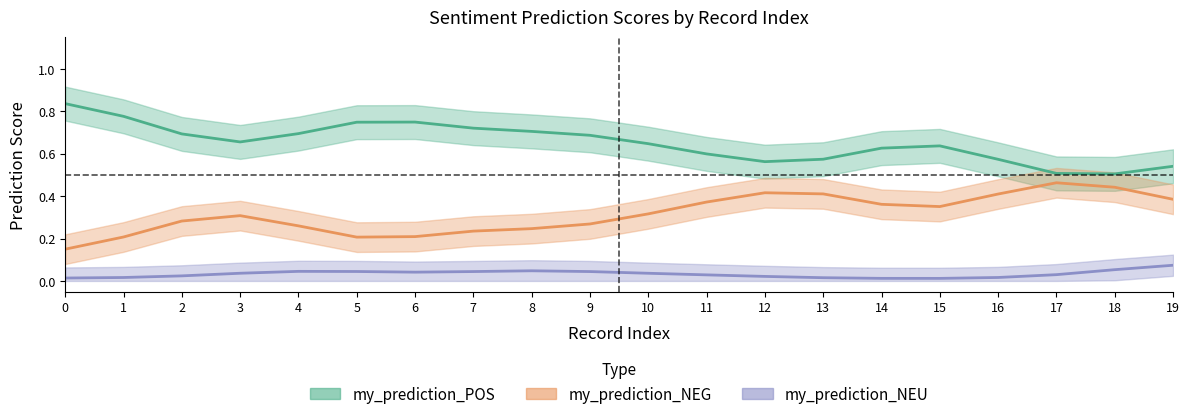

In my_prediction_NEU, how many points are higher than both neighbors (excluding endpoints)?

7